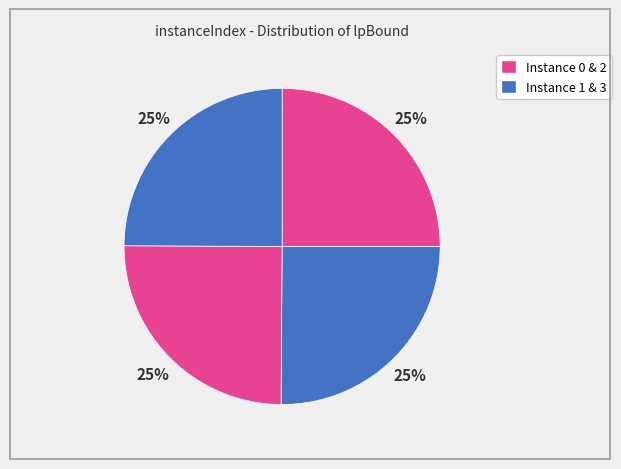

Which category has the smallest portion of the pie?

3